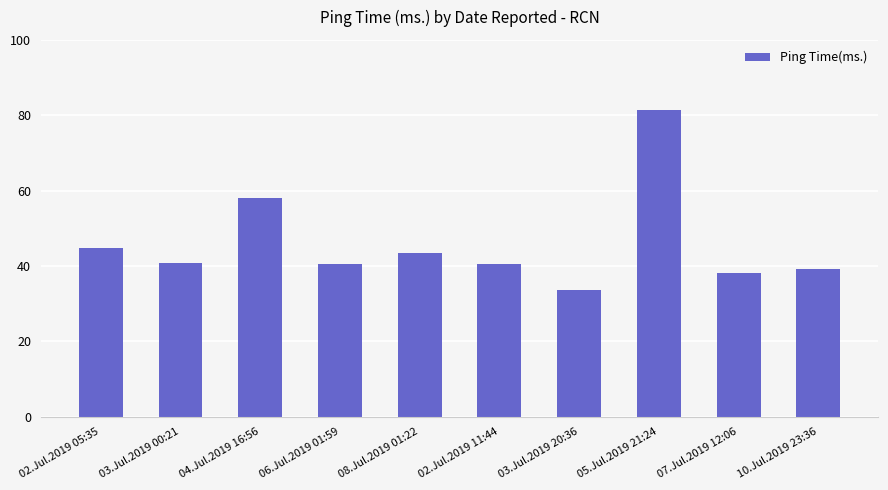

What is the ratio of the value at 02.Jul.2019 05:35 to the value at 08.Jul.2019 01:22?

1.0